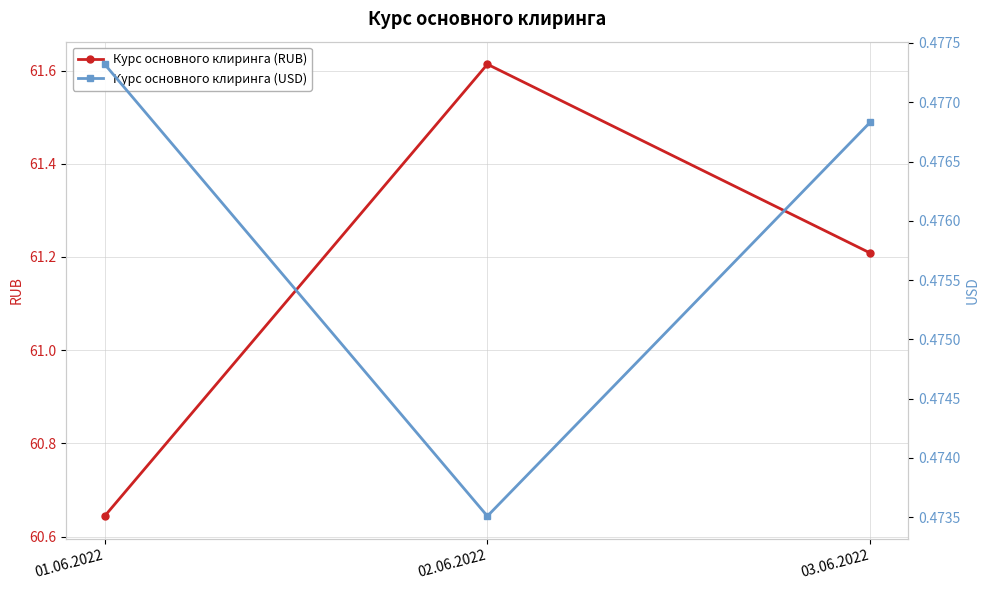

What value does the Курс основного клиринга (USD) series have at 01.06.2022?

0.5